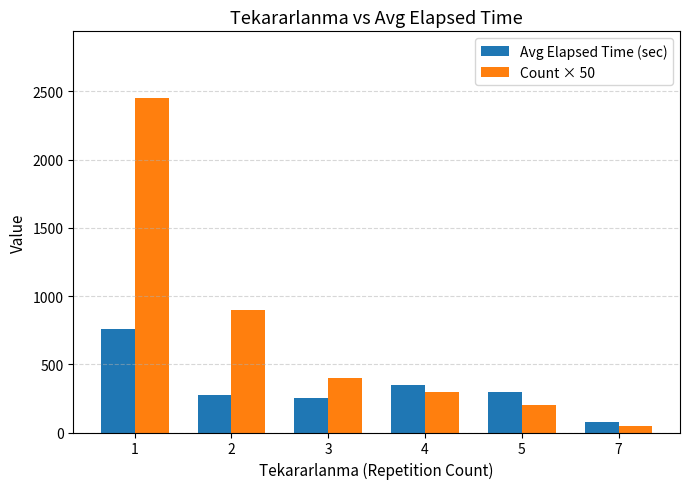

At which label is Avg Elapsed Time (sec) closest to 416?

4